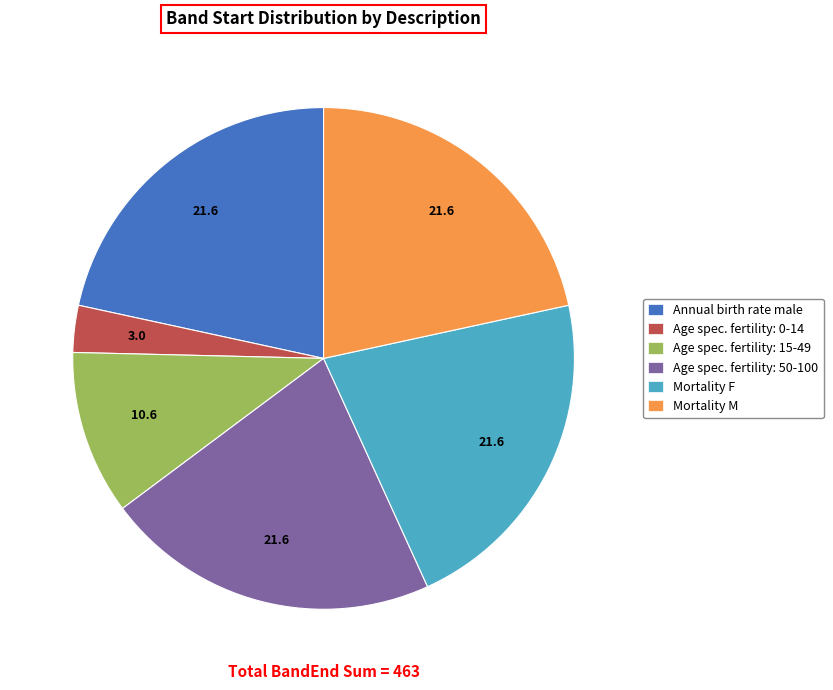

Count the number of slices in the pie.

6